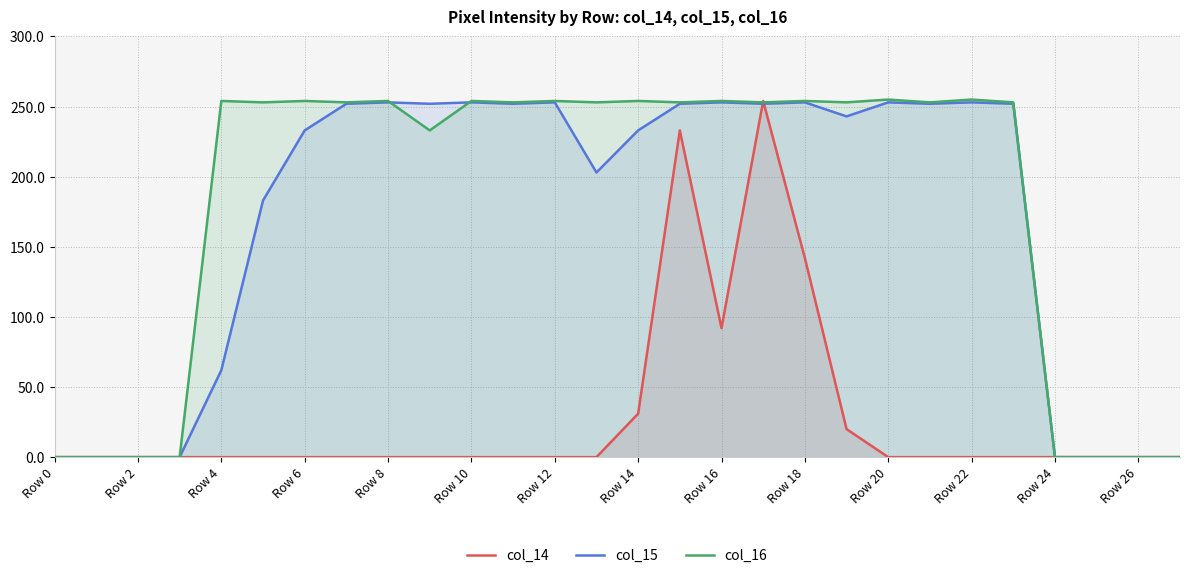

How many values in the col_15 series exceed 252?

7